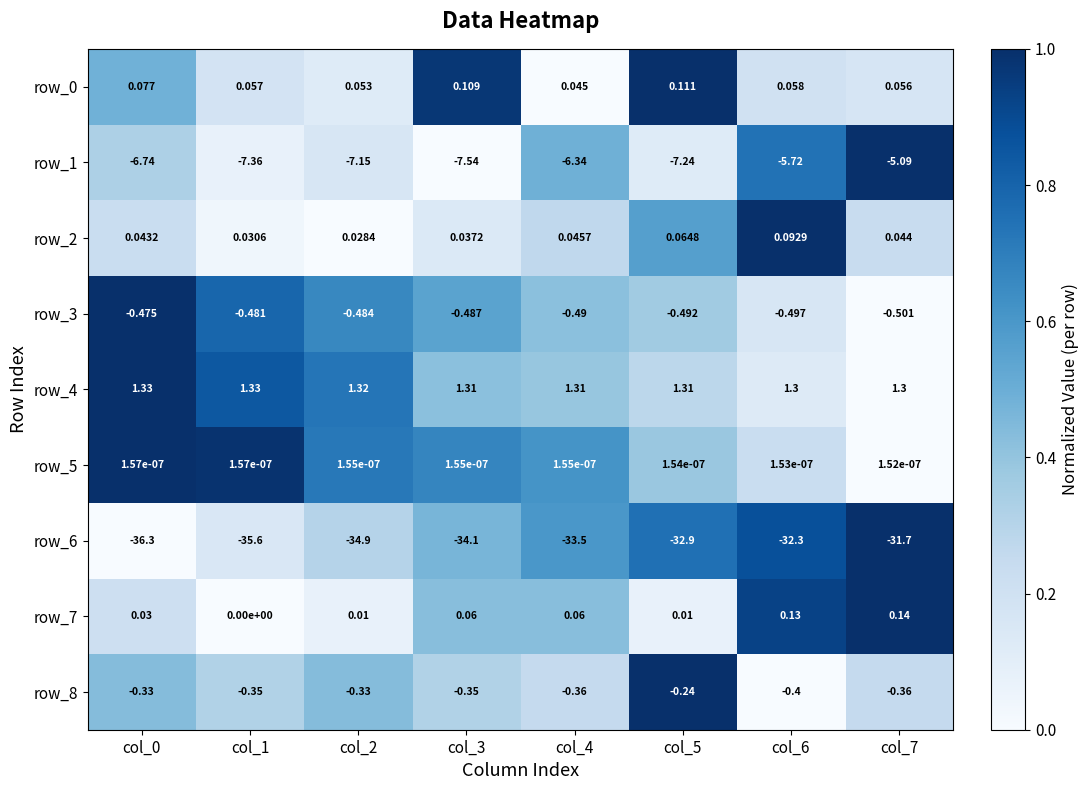

At which category is the sum across all series the highest?

col_7